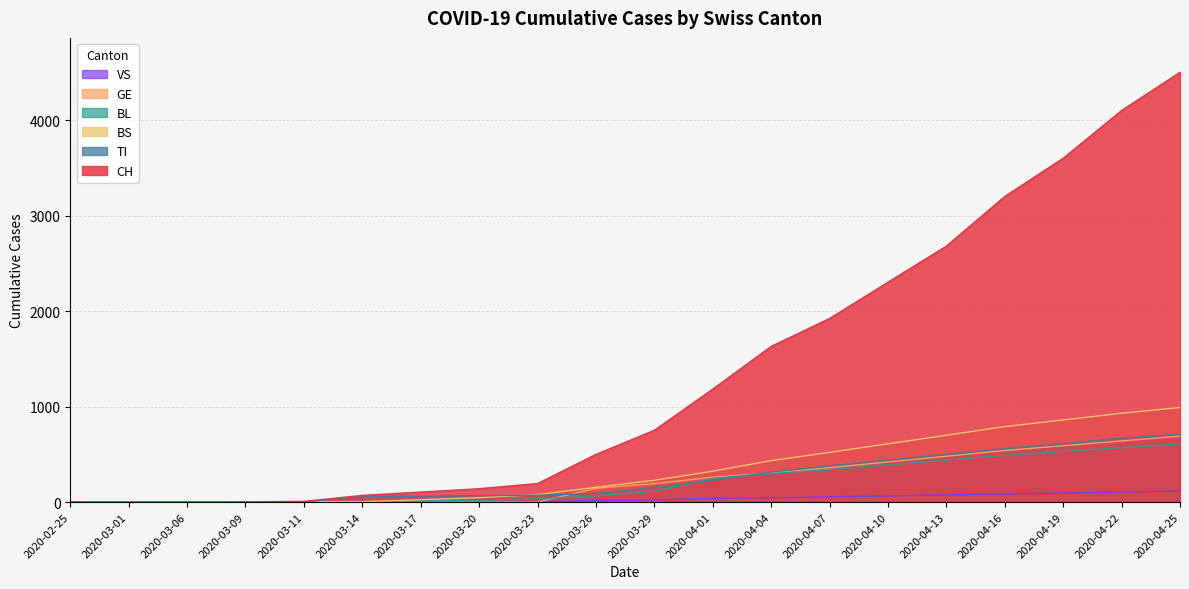

At which label is GE closest to 345?

2020-04-07